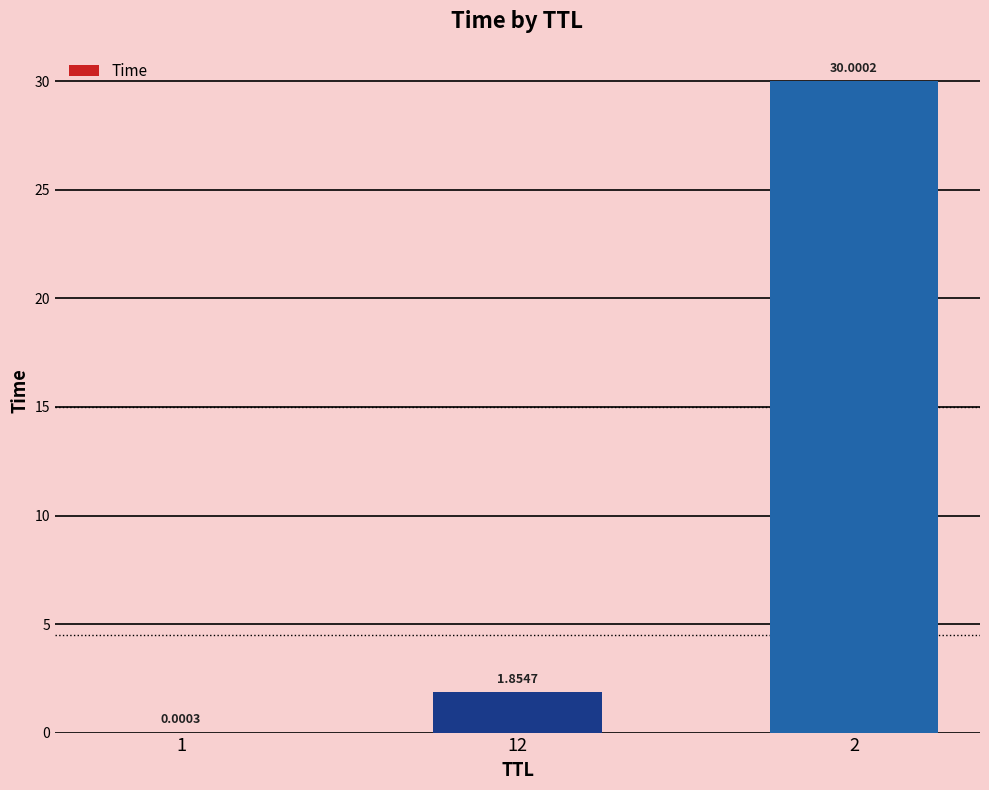

Approximately how many times larger is the value at 2 compared to 12?

16.2